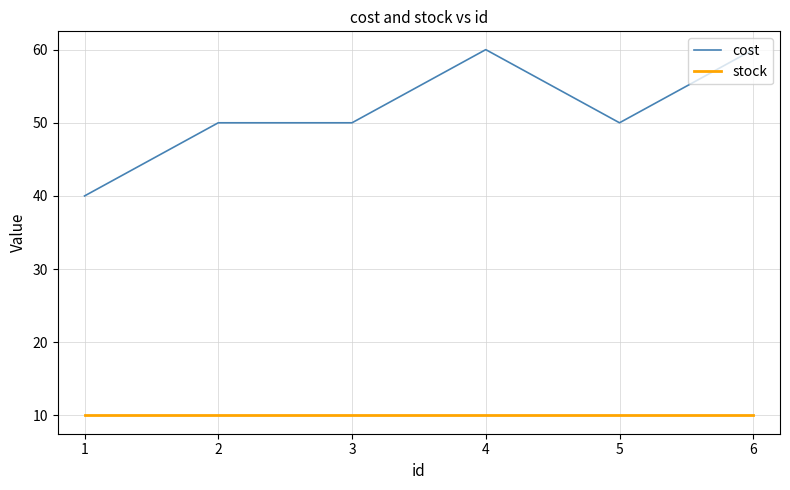

Between 2 and 6, which series saw the biggest shift?

cost